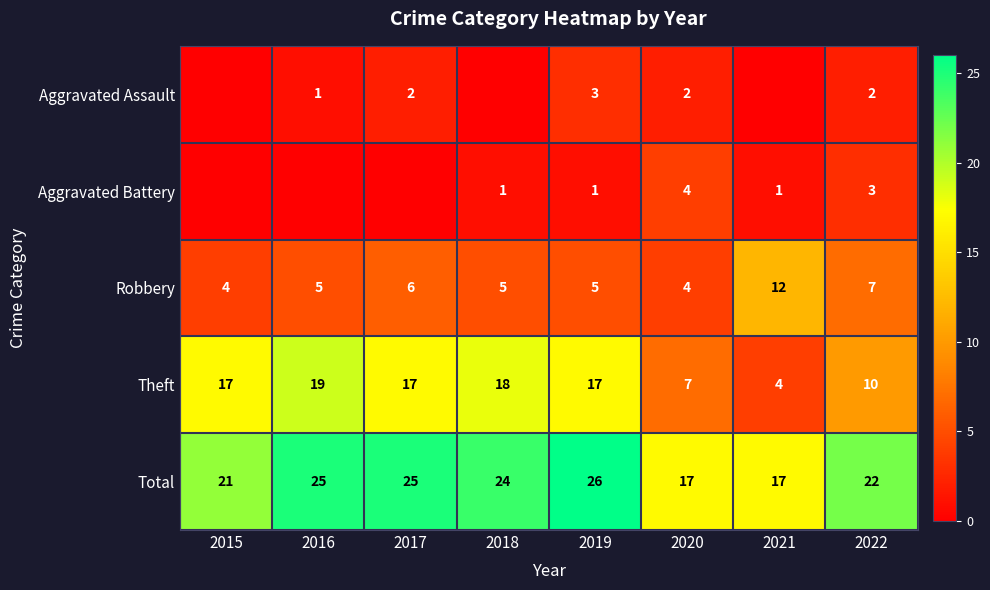

At how many categories does at least one series exceed 15?

8